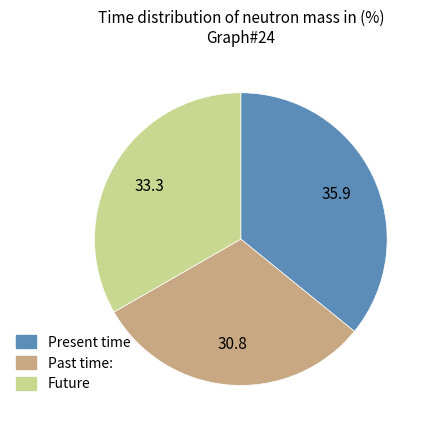

Is there a majority slice in this chart?

No